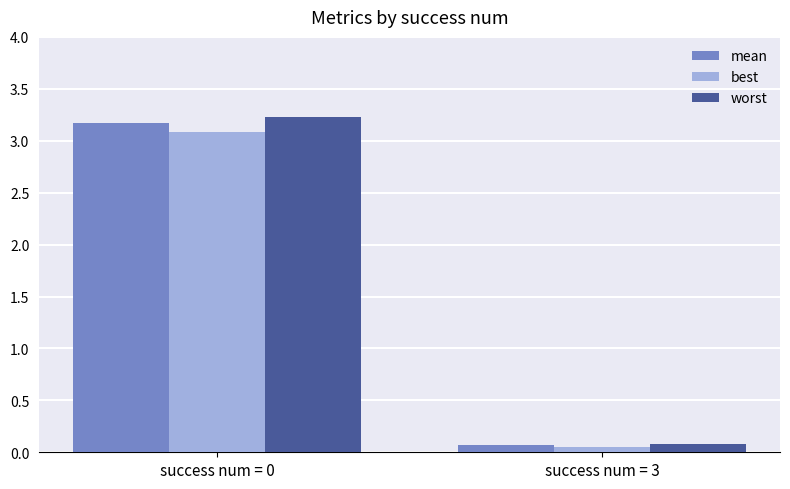

At how many categories does at least one series exceed 2?

1